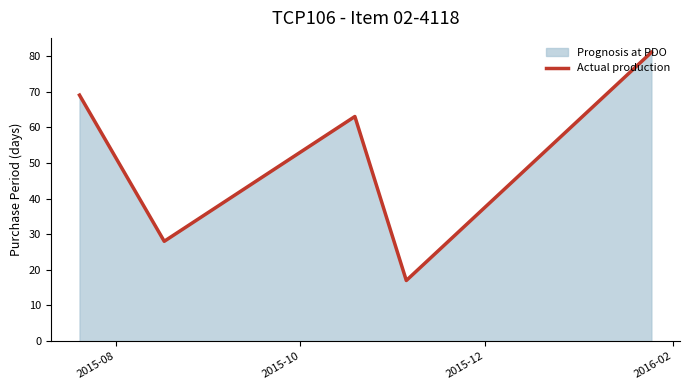

What is the minimum value shown in the chart?

17